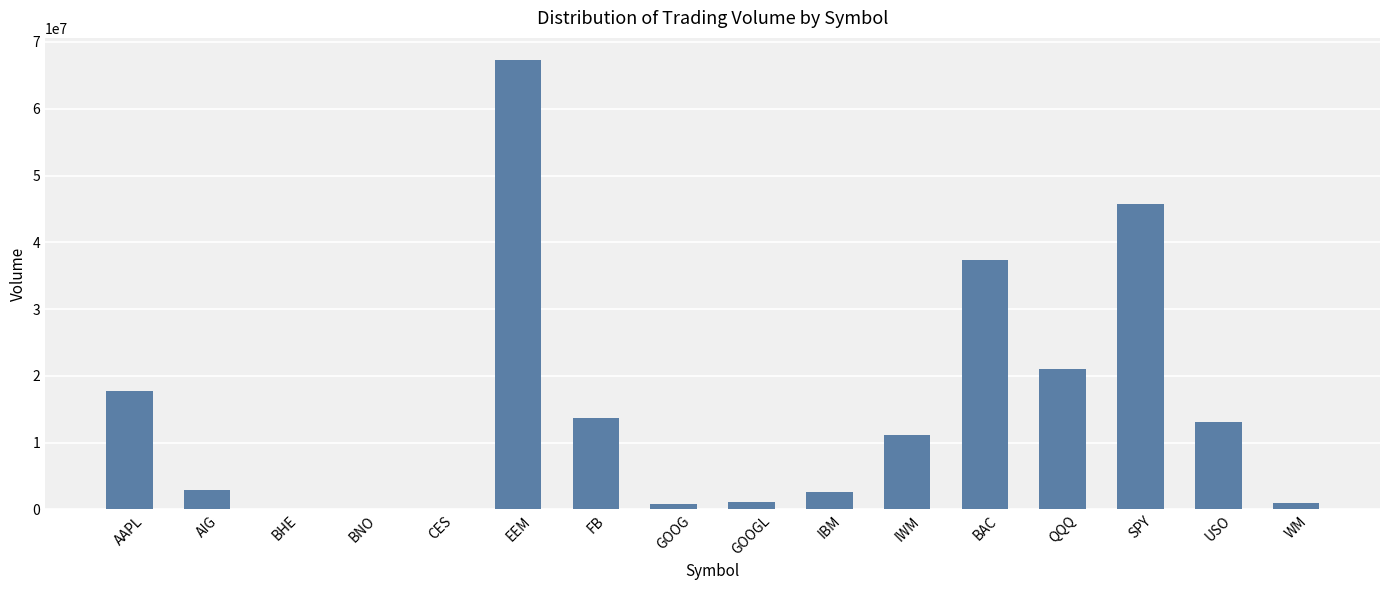

At which label is the value closest to 33636325?

BAC